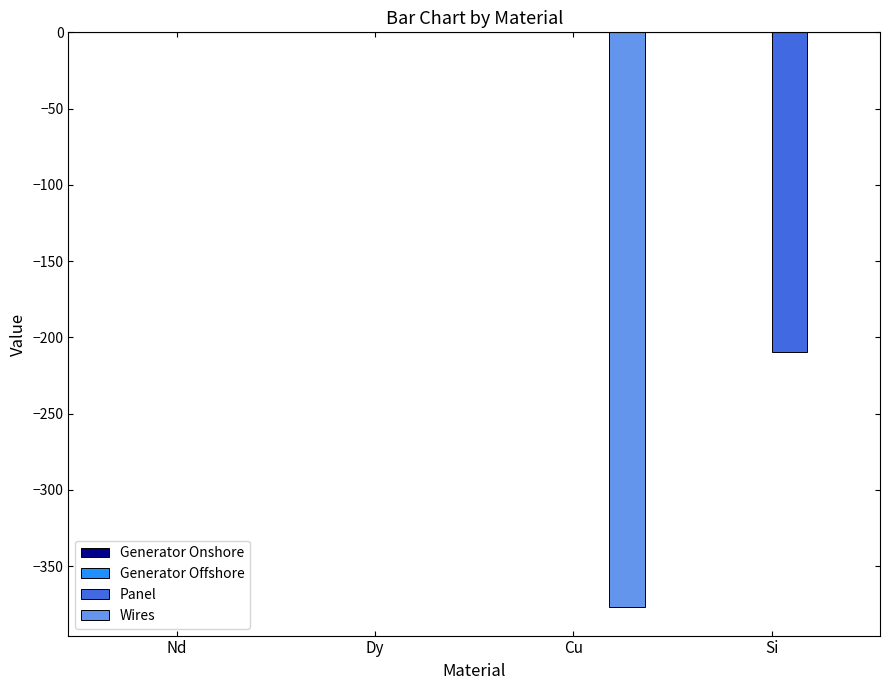

How many categories are shown in the chart?

4